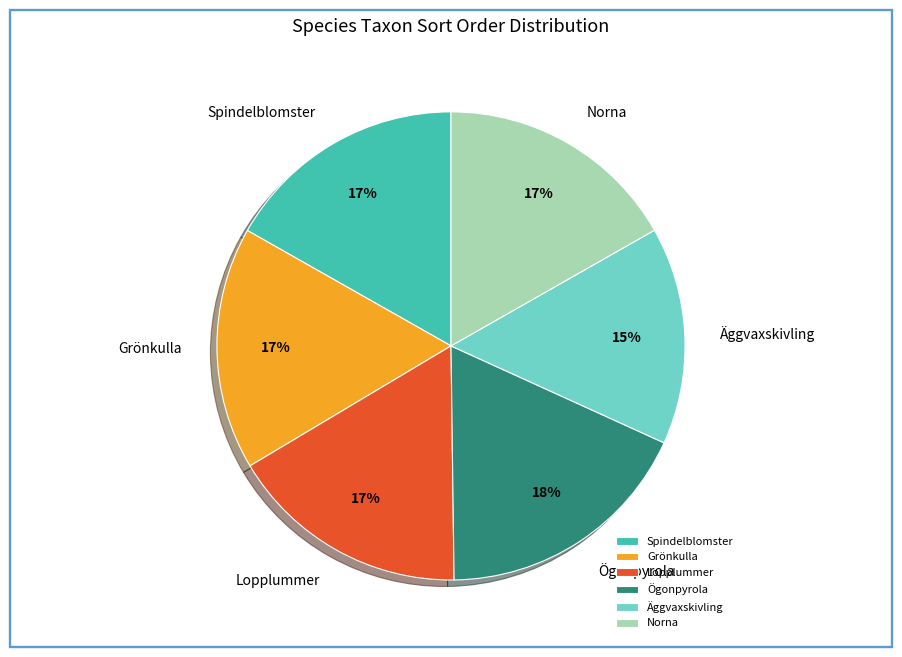

Between Lopplummer and Äggvaxskivling, which is larger?

Lopplummer